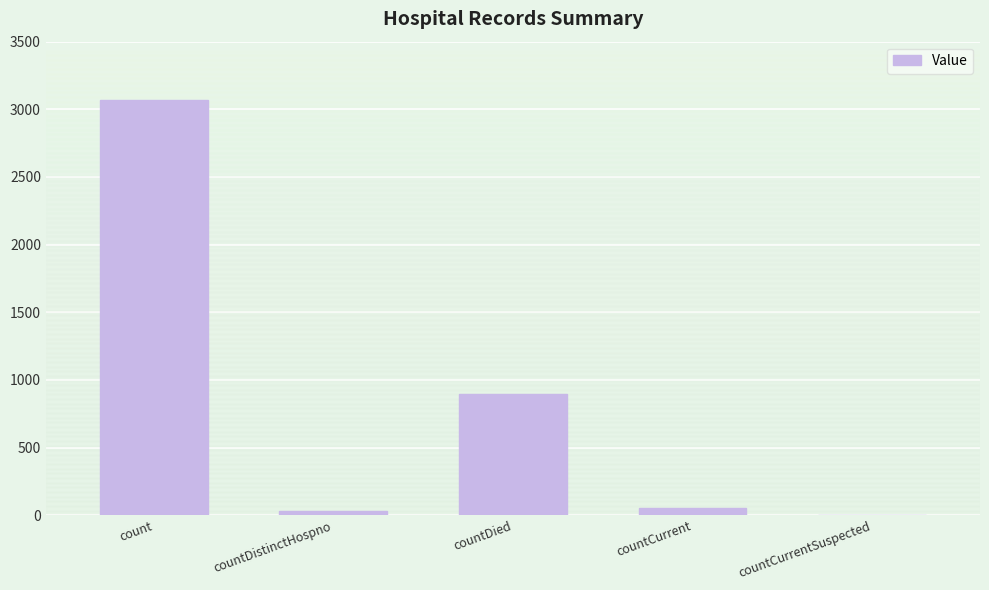

Approximately how many times larger is the value at count compared to countDistinctHospno?

109.6